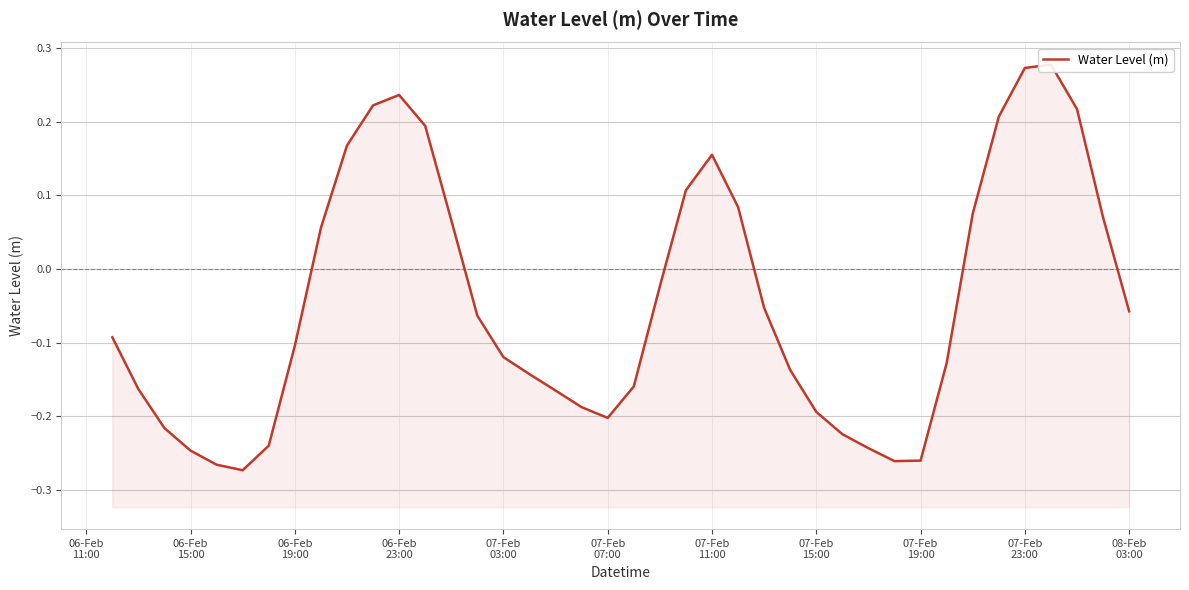

What is the difference between the maximum and minimum values?

0.6